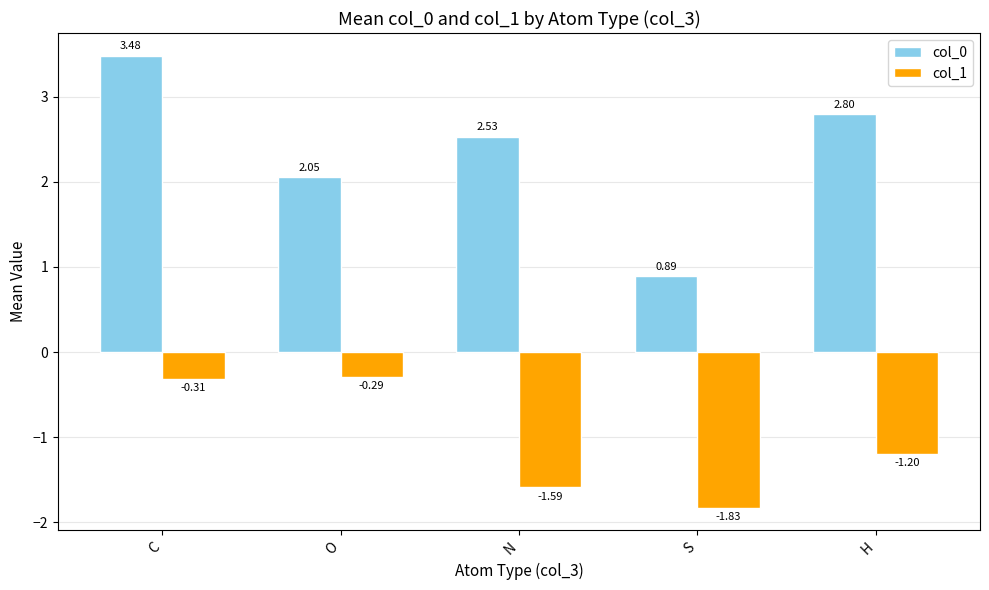

How many categories are shown in the chart?

5